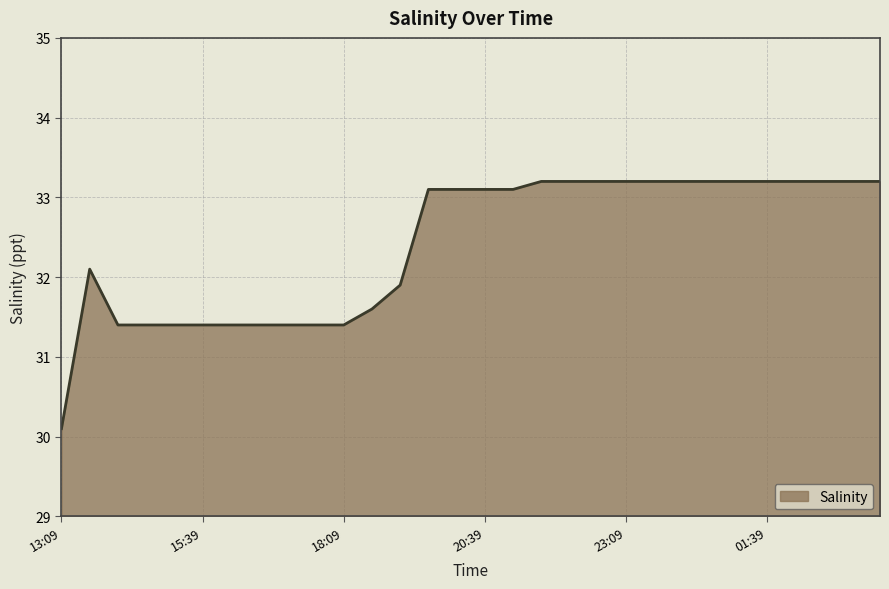

What is the difference between the maximum and minimum values?

3.1